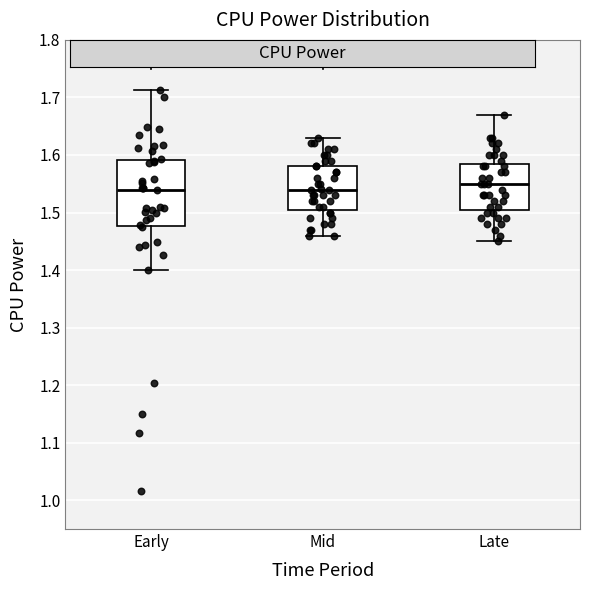

Reading left to right, transcribe this box plot: for each box, give where its median line is, the range the box spans, and where its two whiskers end, as read against the y-axis. The values are not printed on the chart, so give them approximately, as read against the axis.

Early: median 1.54, box 1.48 to 1.59, whiskers 1.40 to 1.71
Mid: median 1.54, box 1.51 to 1.58, whiskers 1.46 to 1.63
Late: median 1.55, box 1.51 to 1.59, whiskers 1.45 to 1.67